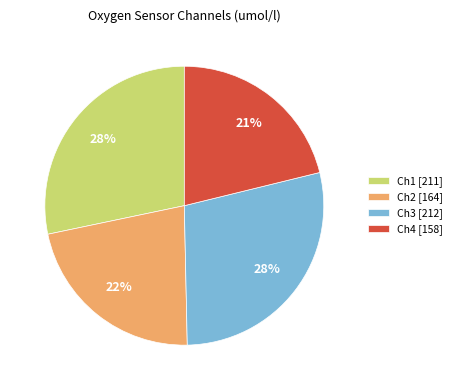

To the nearest percent, what is the difference between the Ch4 and Ch1 slice percentages?

7%